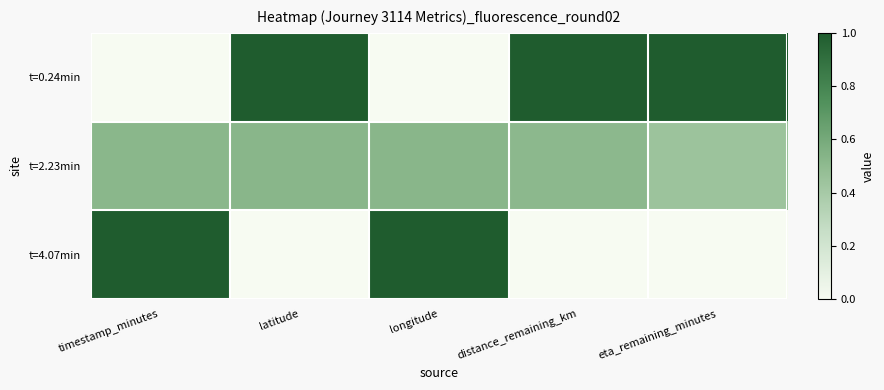

What is the total value across all series at eta_remaining_minutes?

1.4